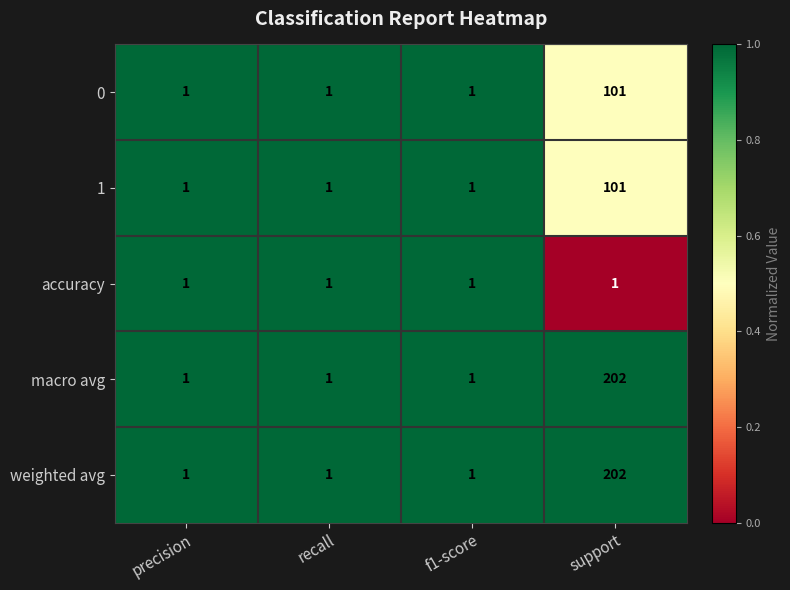

What is the maximum value shown in the chart?

202